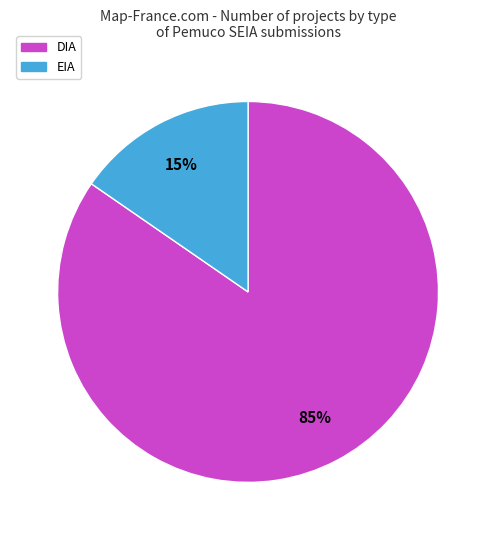

Between DIA and EIA, which is larger?

DIA